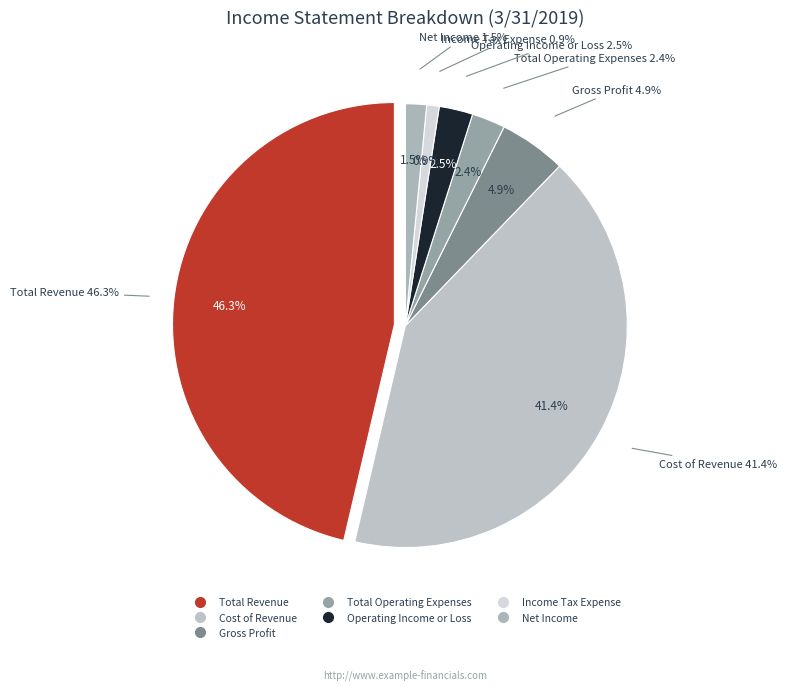

Is Net Income the majority of the pie?

No